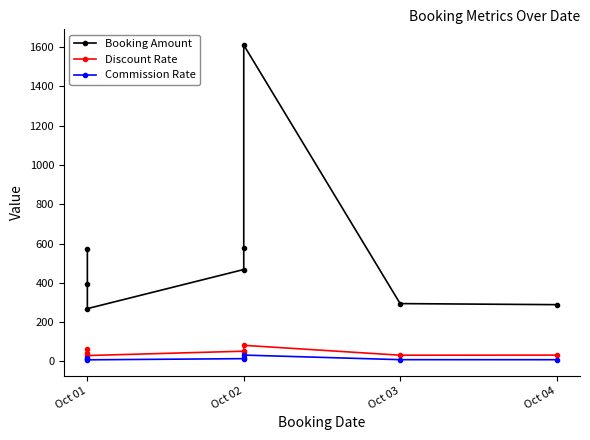

Which series has the largest total across all categories?

Booking Amount